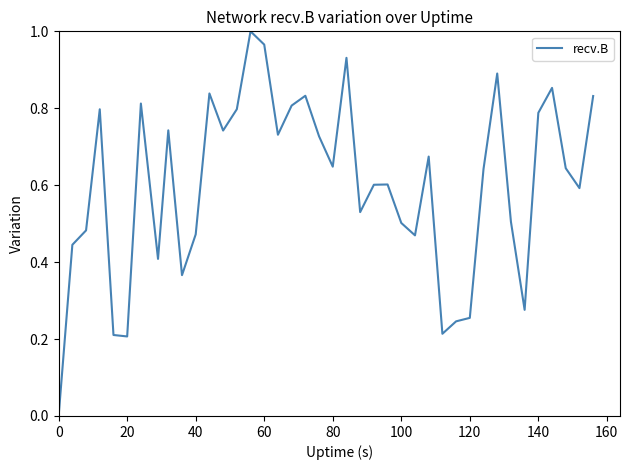

How many interior local peaks (higher than both neighbors) does the data have?

11